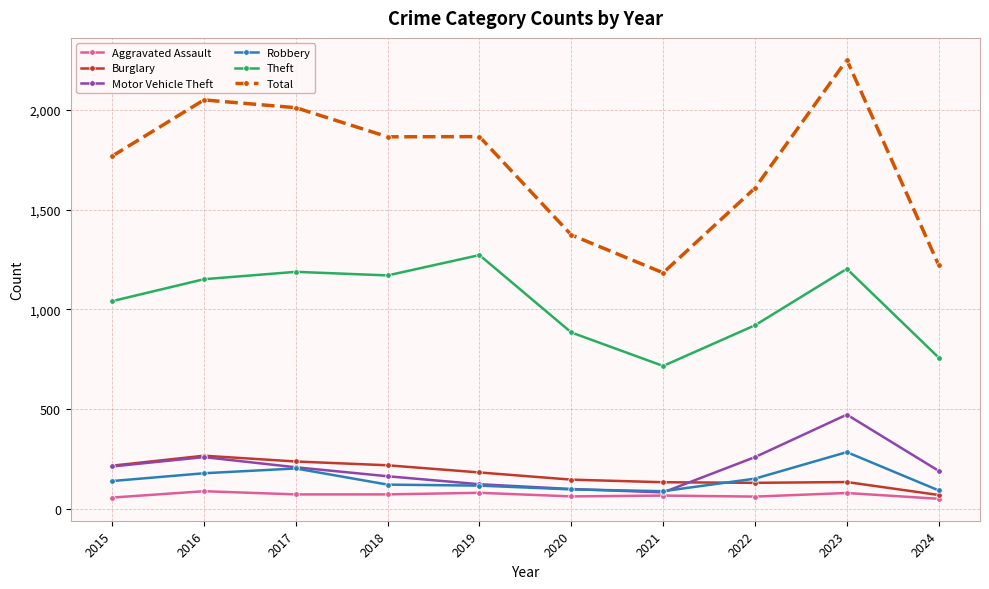

The value of Robbery at 2021 is 88. True or false?

True